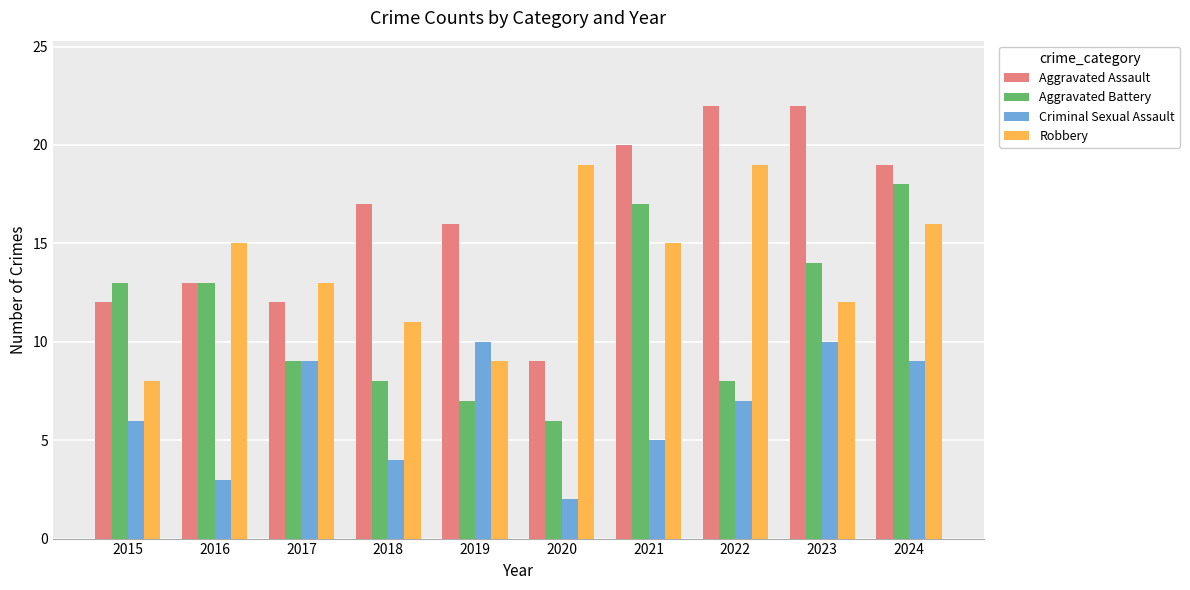

Reading left to right, extract all data points from this chart.

Aggravated Assault: 2015=12	2016=13	2017=12	2018=17	2019=16	2020=9	2021=20	2022=22	2023=22	2024=19
Aggravated Battery: 2015=13	2016=13	2017=9	2018=8	2019=7	2020=6	2021=17	2022=8	2023=14	2024=18
Criminal Sexual Assault: 2015=6	2016=3	2017=9	2018=4	2019=10	2020=2	2021=5	2022=7	2023=10	2024=9
Robbery: 2015=8	2016=15	2017=13	2018=11	2019=9	2020=19	2021=15	2022=19	2023=12	2024=16